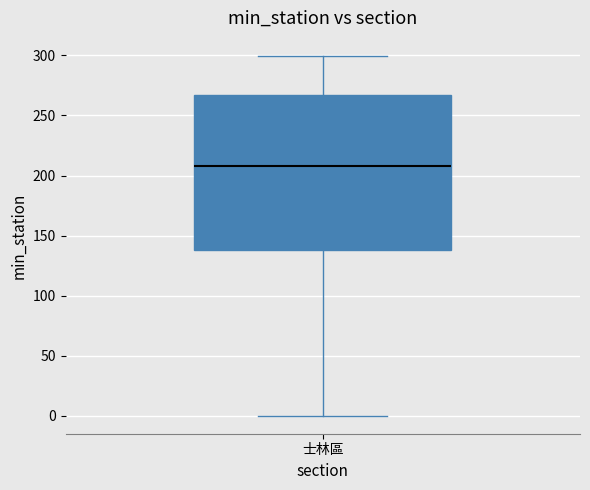

Read this box plot against the y-axis: the position of the median line, the range covered by the box, and the ends of both whiskers. The values are not printed on the chart, so give them approximately, as read against the axis.

median 210, box 140 to 265, whiskers 0 to 300